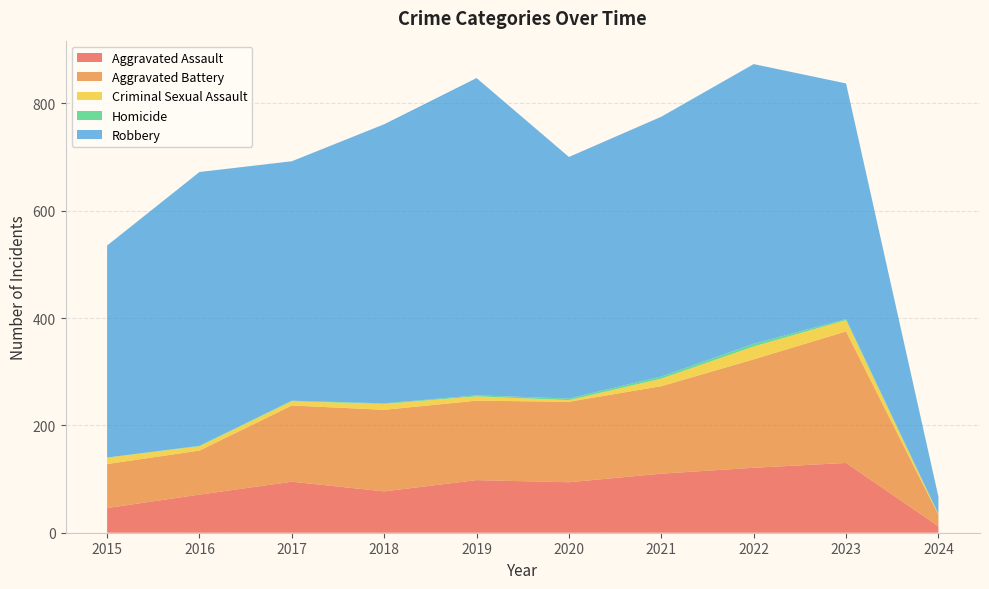

Reading left to right, list all the values displayed in this chart.

Aggravated Assault: 2015=46	2016=71	2017=95	2018=77	2019=98	2020=94	2021=110	2022=121	2023=130	2024=12
Aggravated Battery: 2015=82	2016=82	2017=142	2018=152	2019=148	2020=150	2021=163	2022=202	2023=245	2024=21
Criminal Sexual Assault: 2015=12	2016=8	2017=8	2018=11	2019=8	2020=3	2021=14	2022=24	2023=21	2024=1
Homicide: 2015=0	2016=1	2017=1	2018=1	2019=2	2020=3	2021=4	2022=5	2023=2	2024=1
Robbery: 2015=395	2016=510	2017=446	2018=520	2019=591	2020=450	2021=484	2022=521	2023=439	2024=32